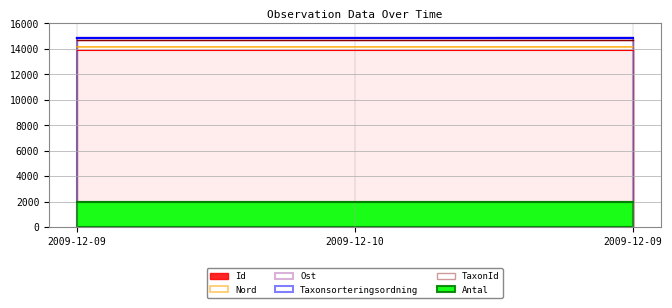

List the labels in order of Ost value, largest first.

2009-12-09, 2009-12-10, 2009-12-09